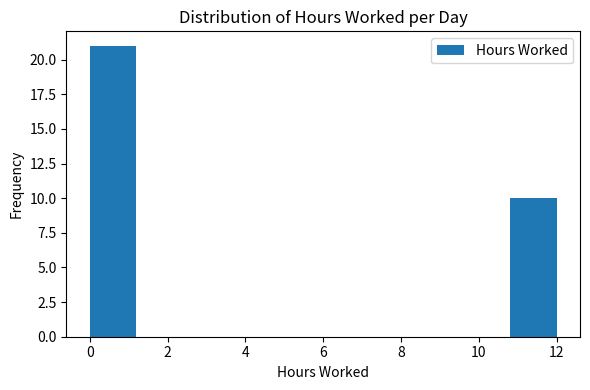

Reading left to right, list every bar in this chart as the range it spans on the x-axis followed by its height. The values are not printed on the chart, so give them approximately, as read against the axis.

0.0 to 1.2: 21
1.2 to 2.4: 0
2.4 to 3.6: 0
3.6 to 4.8: 0
4.8 to 6.0: 0
6.0 to 7.2: 0
7.2 to 8.4: 0
8.4 to 9.6: 0
9.6 to 10.8: 0
10.8 to 12.0: 10